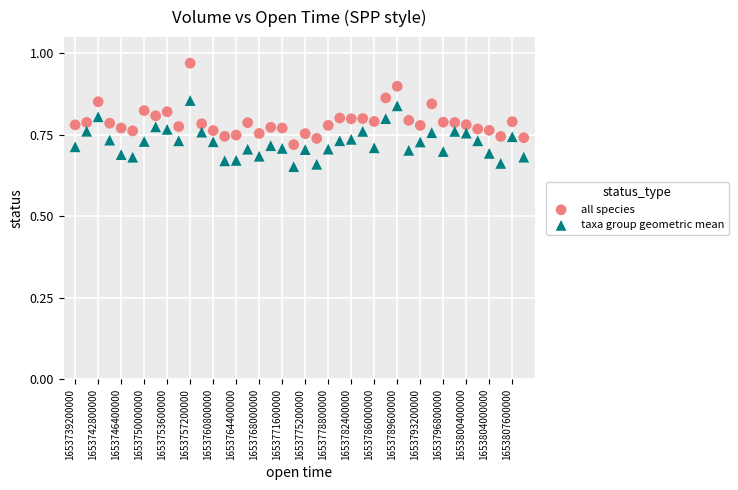

Which series has the largest Y range (max minus min)?

all species